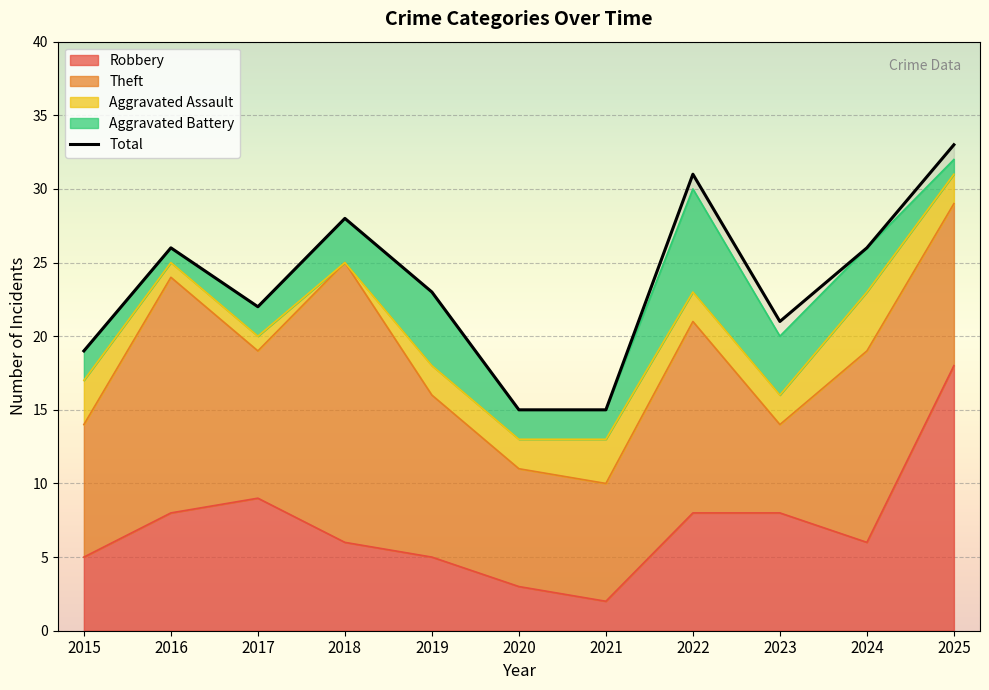

Reading right to left, extract all data points from this chart.

Robbery: 2025=18	2024=6	2023=8	2022=8	2021=2	2020=3	2019=5	2018=6	2017=9	2016=8	2015=5
Theft: 2025=11	2024=13	2023=6	2022=13	2021=8	2020=8	2019=11	2018=19	2017=10	2016=16	2015=9
Aggravated Assault: 2025=2	2024=4	2023=2	2022=2	2021=3	2020=2	2019=2	2018=0	2017=1	2016=1	2015=3
Aggravated Battery: 2025=1	2024=3	2023=4	2022=7	2021=2	2020=2	2019=5	2018=3	2017=2	2016=1	2015=2
Total: 2025=33	2024=26	2023=21	2022=31	2021=15	2020=15	2019=23	2018=28	2017=22	2016=26	2015=19